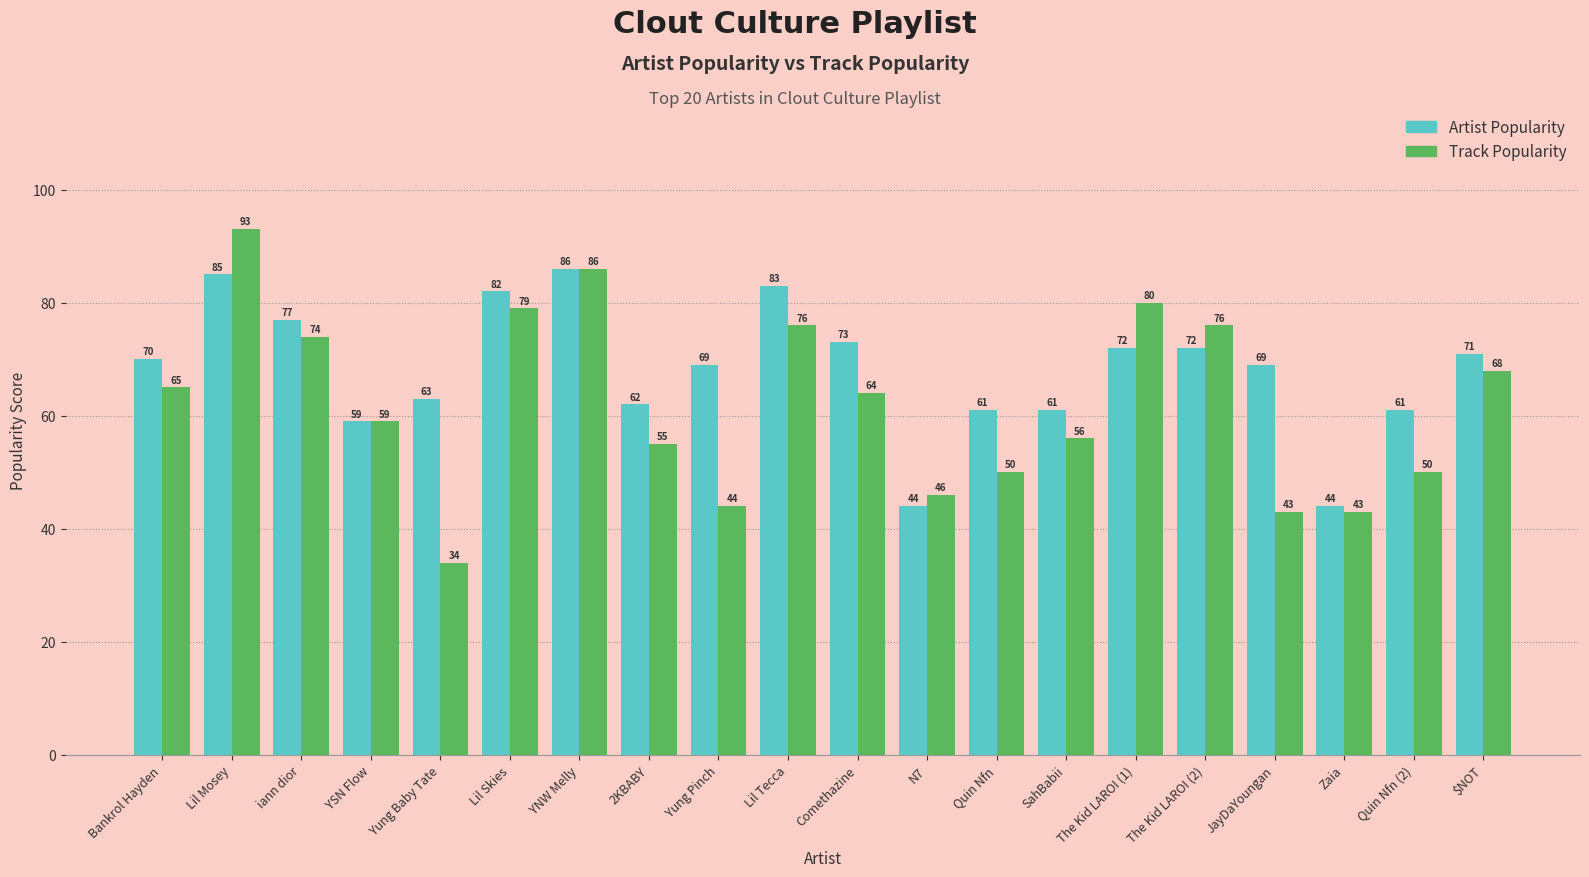

What is the approximate value of Artist Popularity at Lil Mosey, to the nearest 5?

85